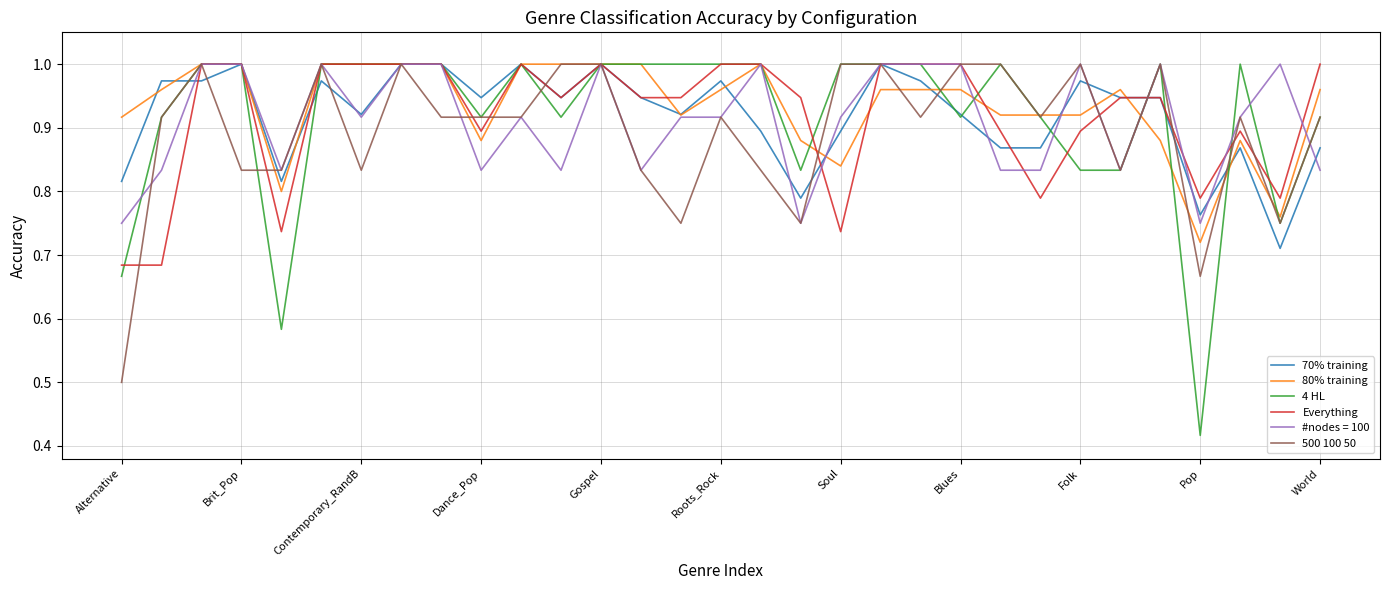

True or false: 4 HL has more than 0 interior local peaks.

True